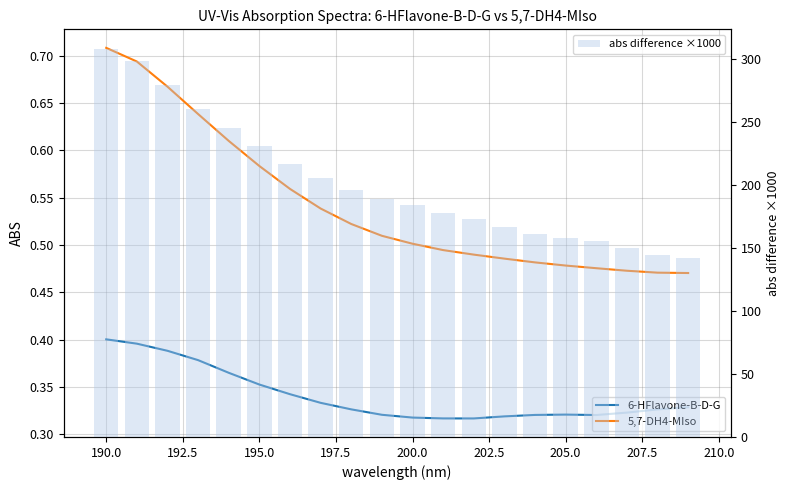

Which series has the largest range (max minus min)?

abs difference ×1000